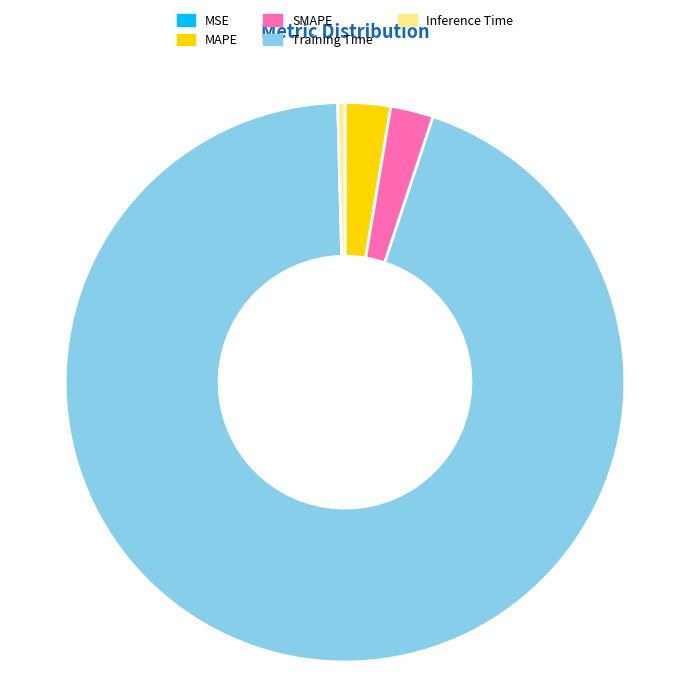

Is the sum of Inference Time and Training Time greater than half?

Yes